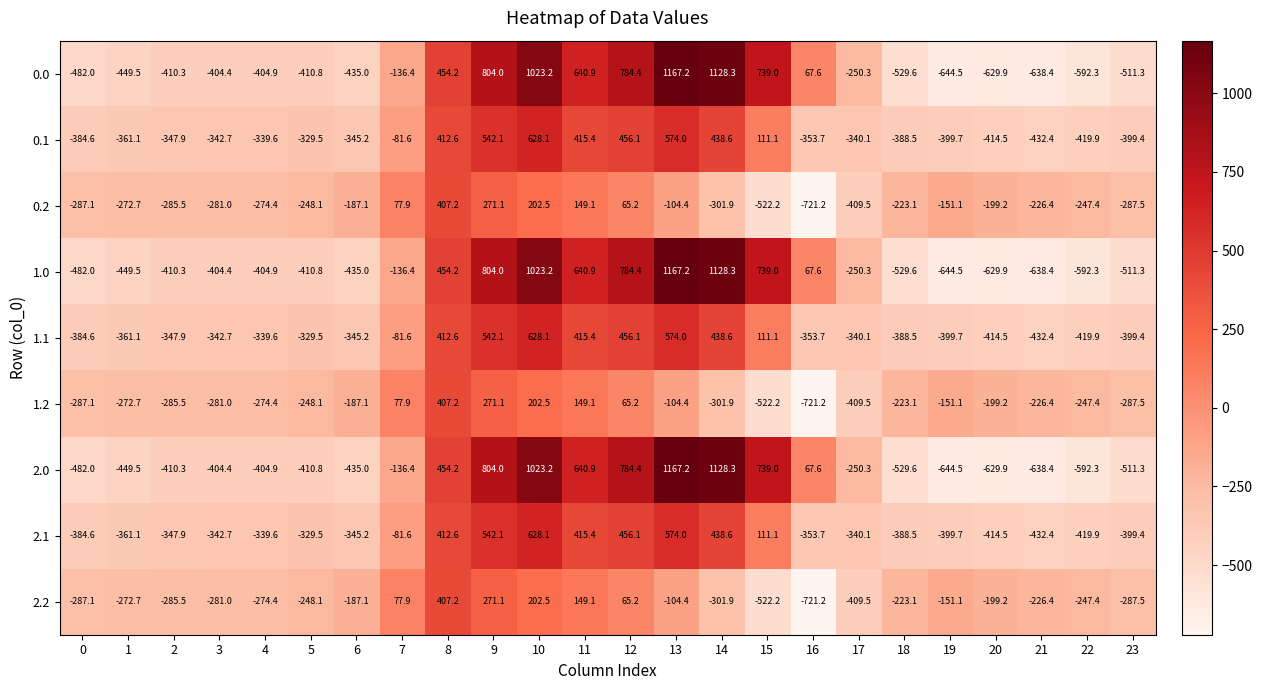

What is the maximum value shown in the chart?

1167.2